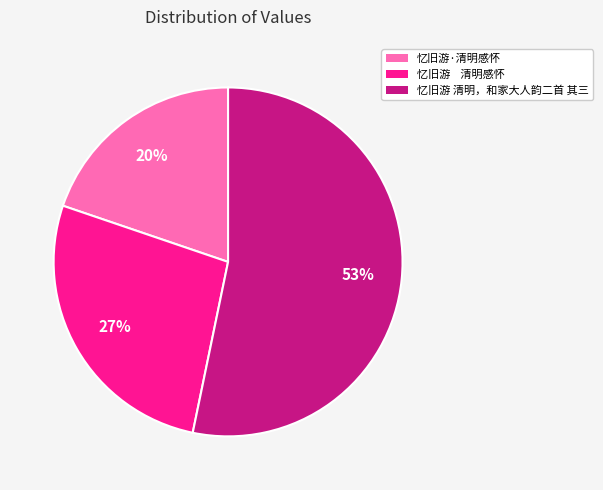

Count the number of slices in the pie.

3